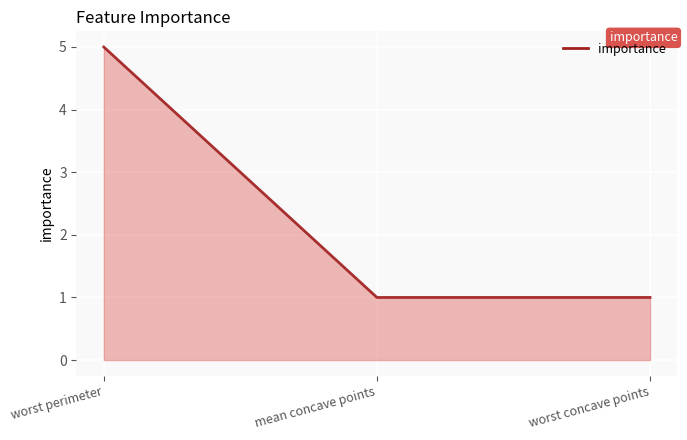

What is the ratio of the value at mean concave points to the value at worst perimeter?

0.2